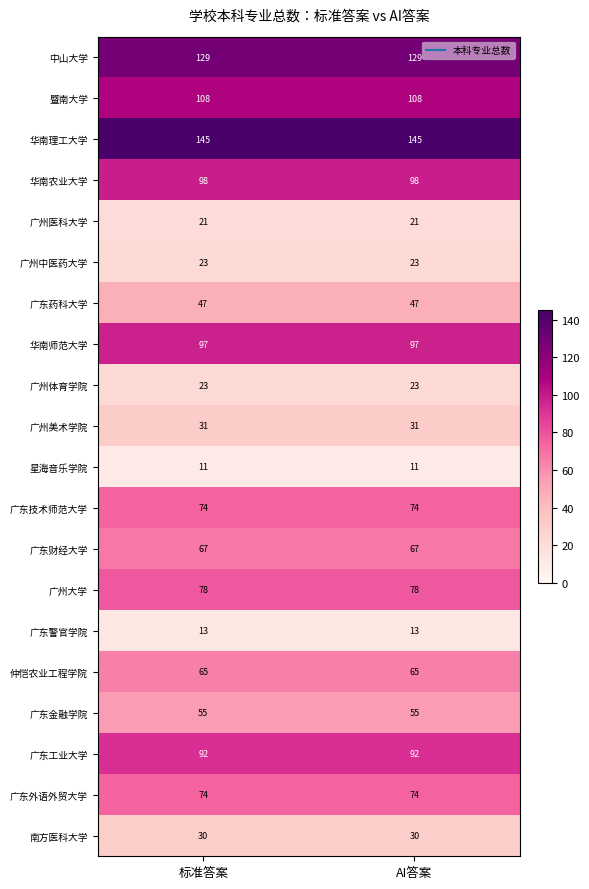

The 广东技术师范大学 series shows 44 at AI答案. True or false?

False